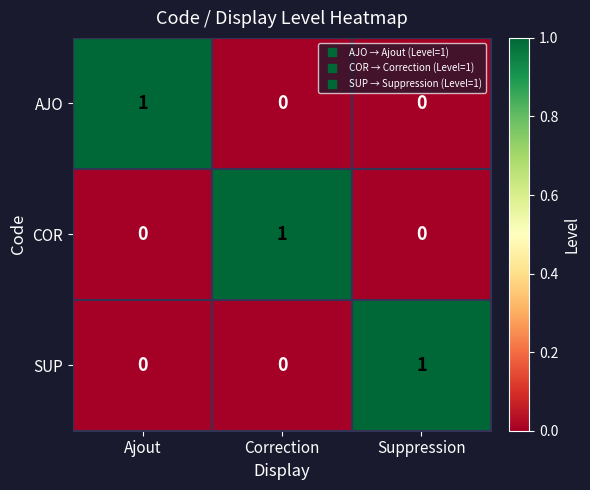

Which category has the highest value in the AJO series?

Ajout